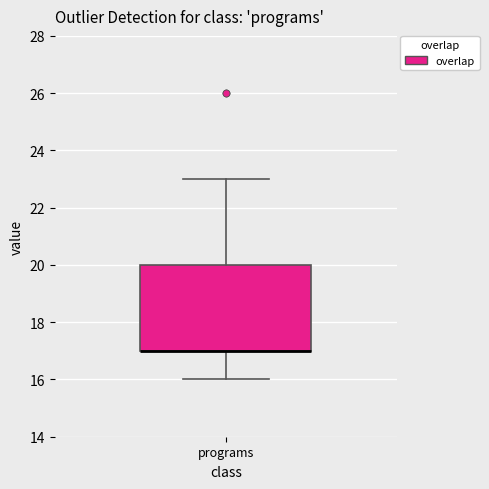

Read this box plot against the y-axis: the position of the median line, the range covered by the box, and the ends of both whiskers. The values are not printed on the chart, so give them approximately, as read against the axis.

median 17 (drawn on the box's lower edge), box 17 to 20, whiskers 16 to 23